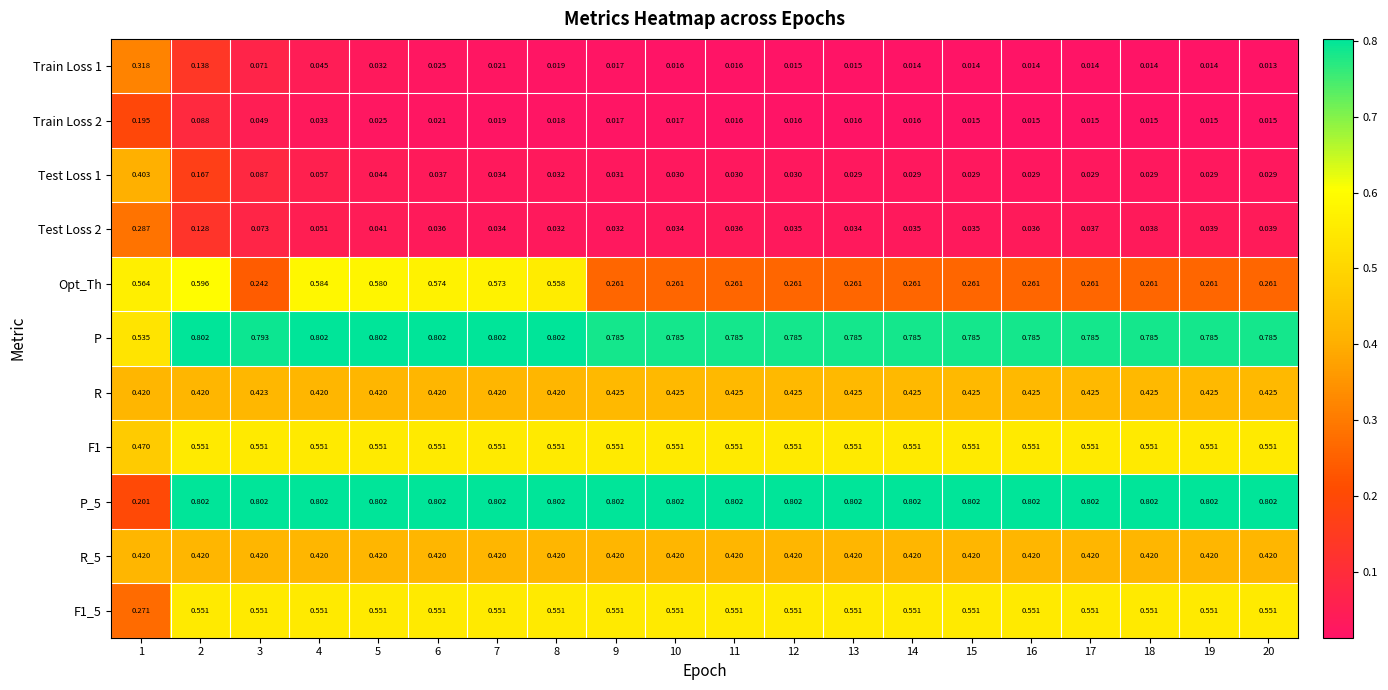

Is the value of P_5 at 2 greater than the value of R_5 at 13?

Yes